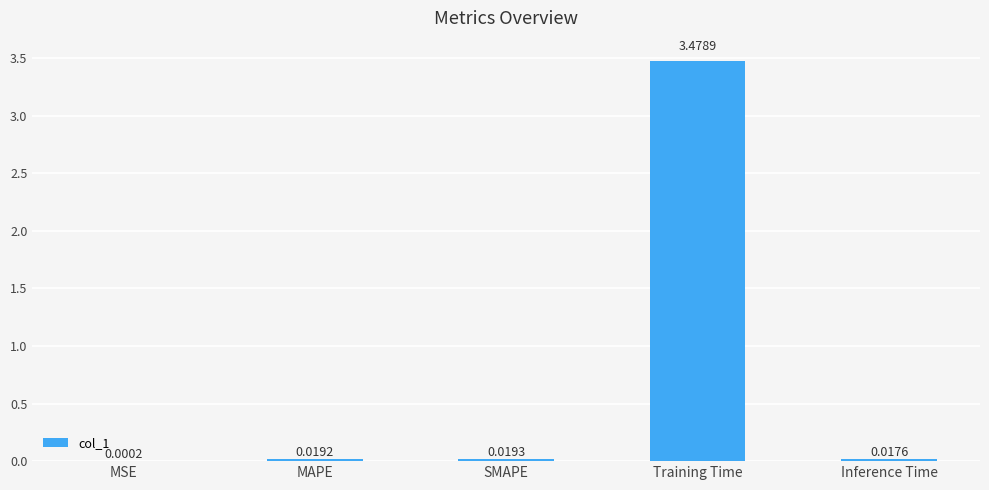

At which category does the chart reach its peak across all series?

Training Time